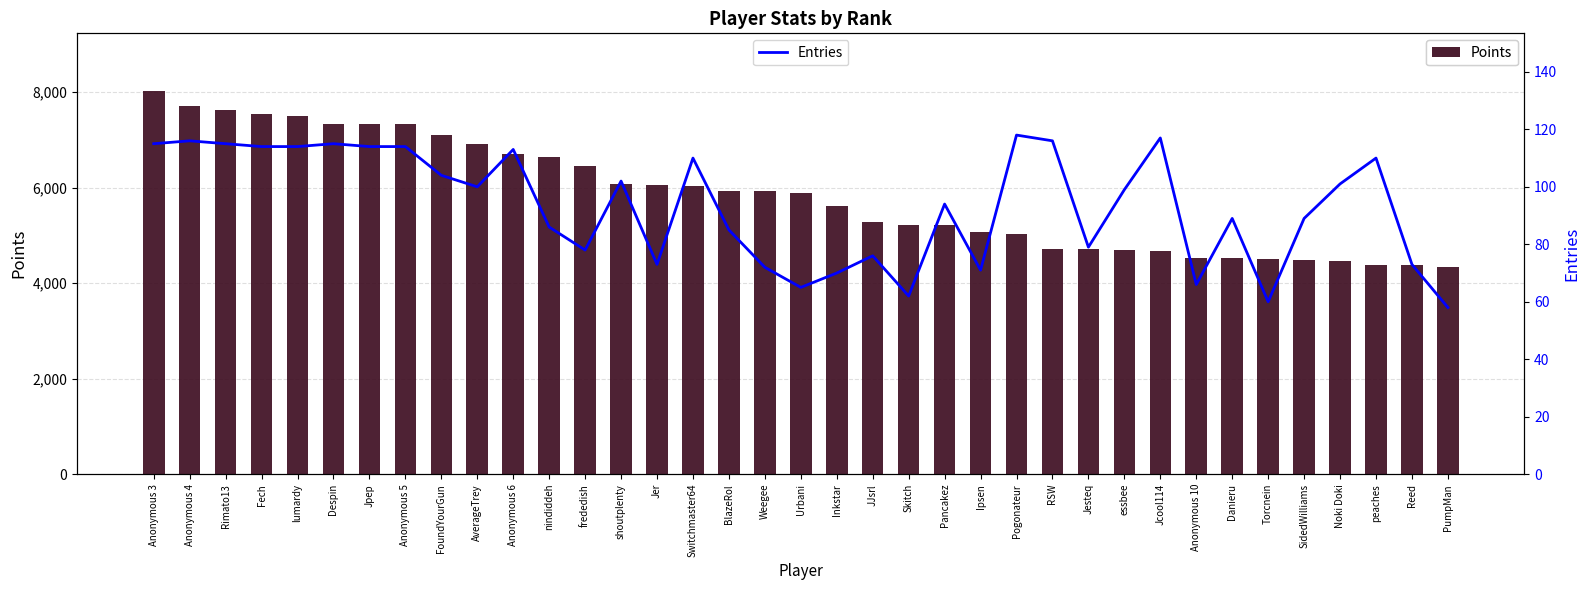

List the series in order of their peak value, lowest first.

Entries, Points